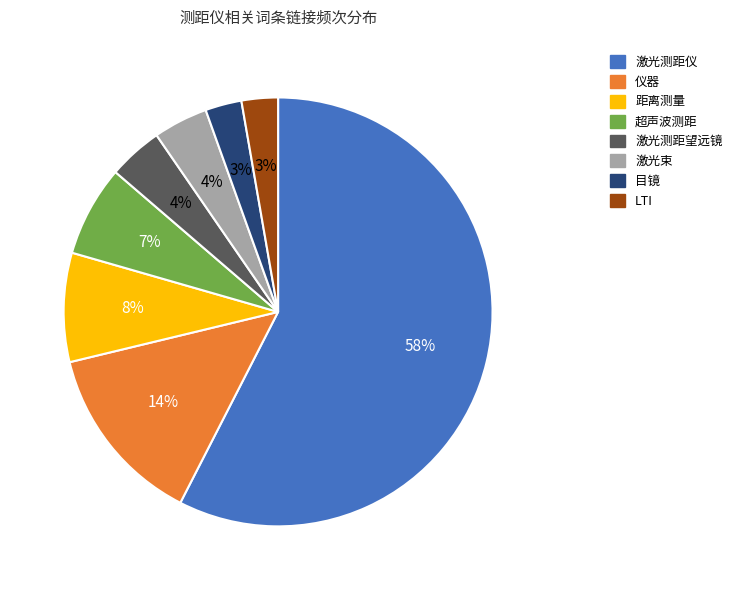

To the nearest percent, what is the average slice percentage?

12%